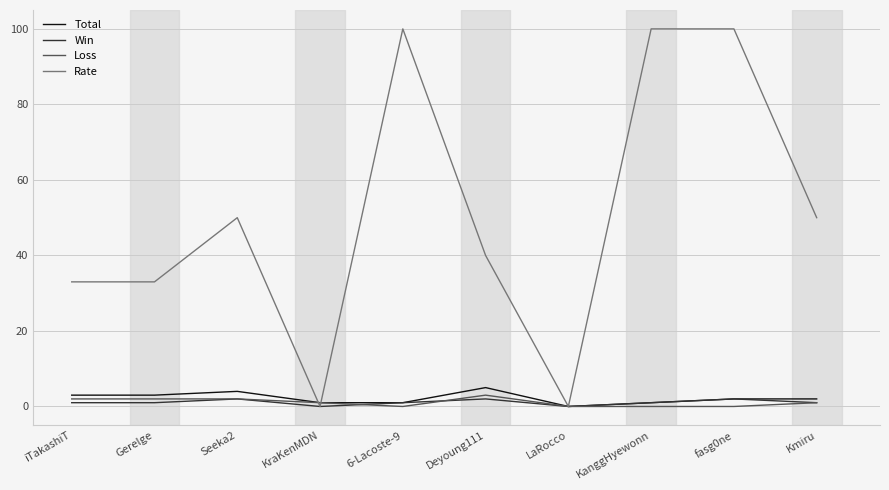

Which series has the largest total across all categories?

Rate